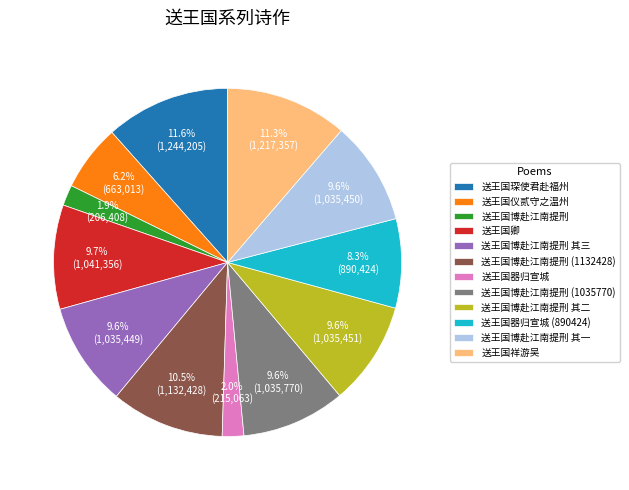

Combined, do 送王国博赴江南提刑 (1132428) and 送王国博赴江南提刑 其三 account for over 50%?

No